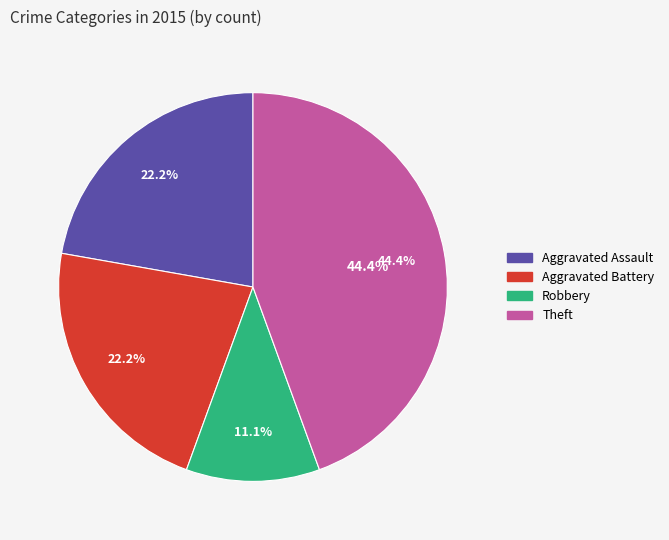

Is there any slice that represents more than half of the pie?

No